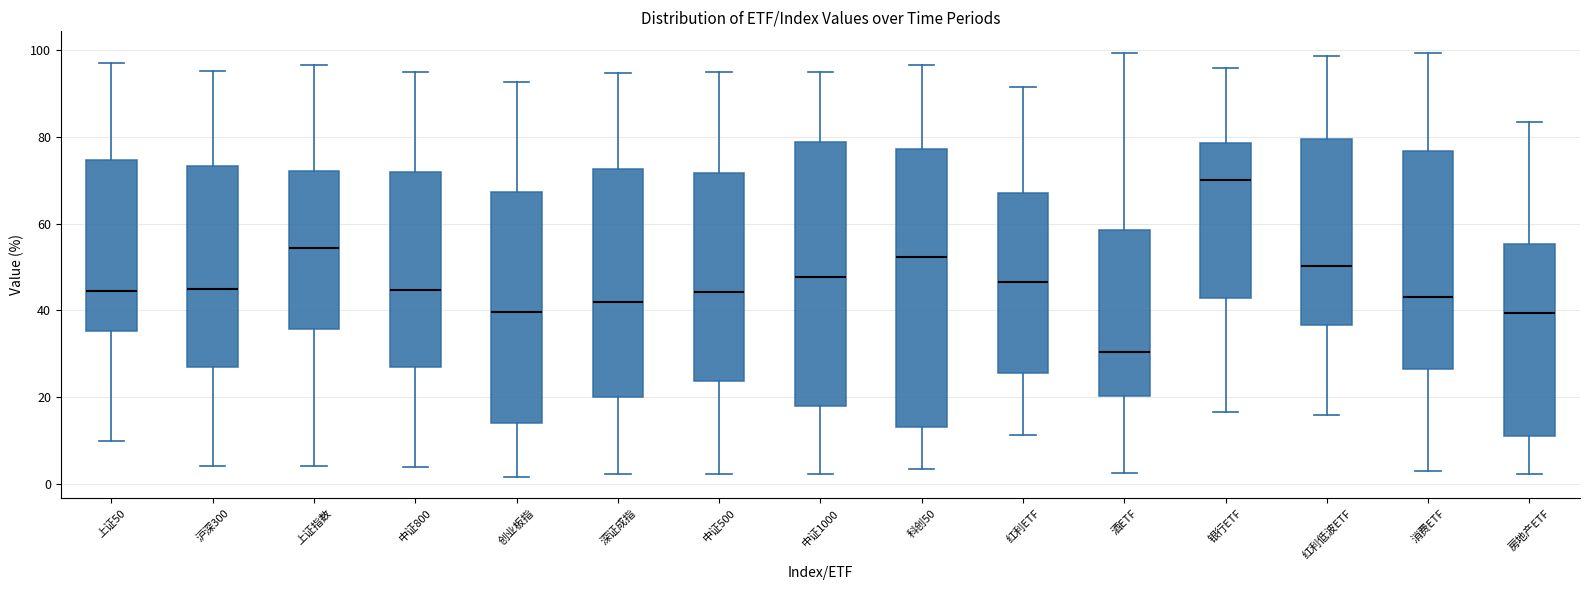

Reading left to right, read every box against the y-axis: the position of its median line, the range the box covers, and the ends of its whiskers. The values are not printed on the chart, so give them approximately, as read against the axis.

上证50: median 44, box 36 to 74, whiskers 10 to 98
沪深300: median 46, box 28 to 74, whiskers 4 to 96
上证指数: median 54, box 36 to 72, whiskers 4 to 96
中证800: median 44, box 28 to 72, whiskers 4 to 96
创业板指: median 40, box 14 to 68, whiskers 2 to 92
深证成指: median 42, box 20 to 72, whiskers 2 to 94
中证500: median 44, box 24 to 72, whiskers 2 to 96
中证1000: median 48, box 18 to 78, whiskers 2 to 96
科创50: median 52, box 14 to 78, whiskers 4 to 96
红利ETF: median 46, box 26 to 68, whiskers 12 to 92
酒ETF: median 30, box 20 to 58, whiskers 2 to 100
银行ETF: median 70, box 42 to 78, whiskers 16 to 96
红利低波ETF: median 50, box 36 to 80, whiskers 16 to 98
消费ETF: median 44, box 26 to 76, whiskers 4 to 100
房地产ETF: median 40, box 12 to 56, whiskers 2 to 84